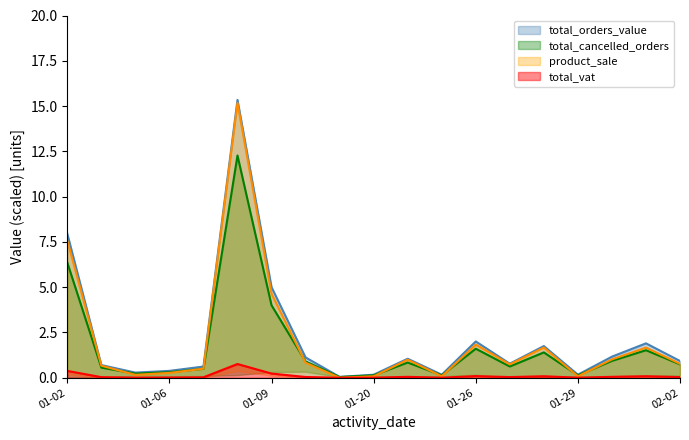

Which series has the largest total across all categories?

total_orders_value